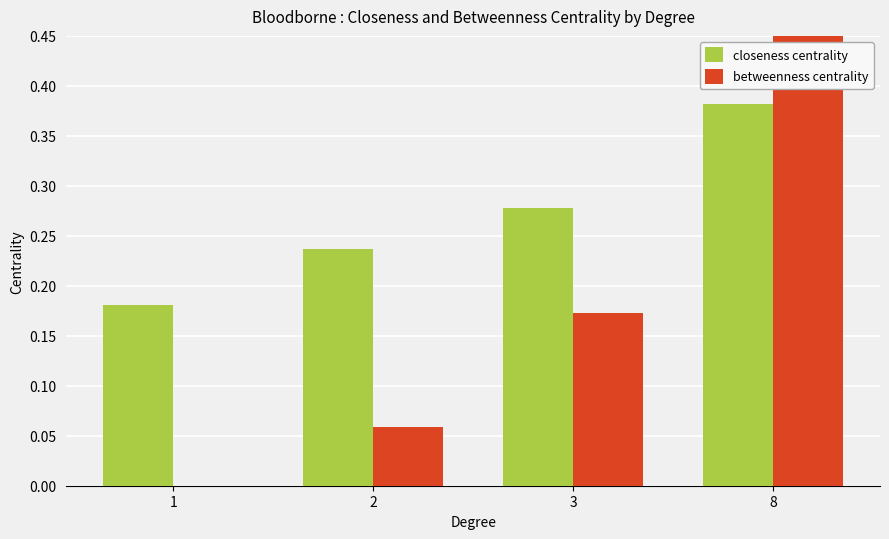

Is it true that betweenness centrality equals 0.1 at 2?

False